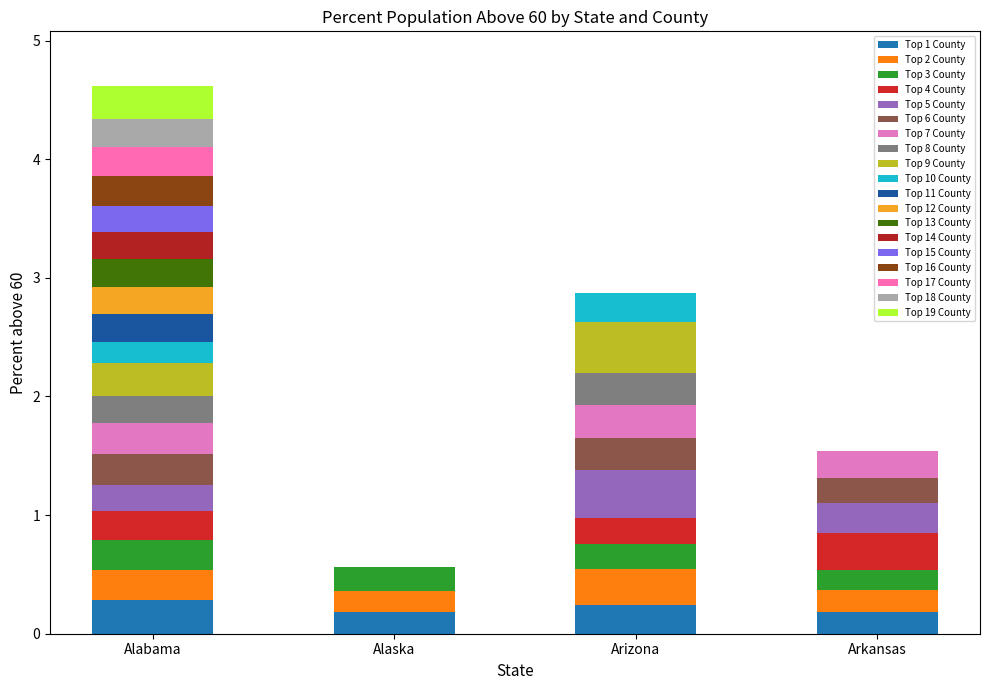

How many distinct data groups are displayed?

19